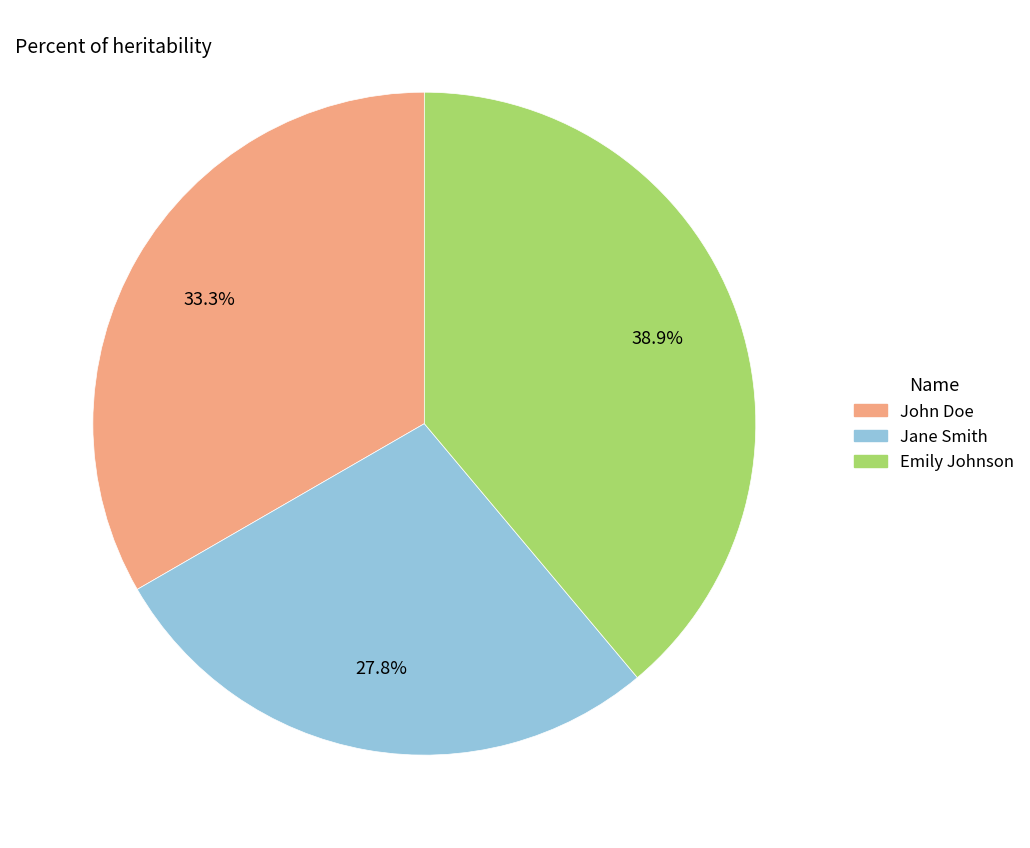

Count the number of slices in the pie.

3